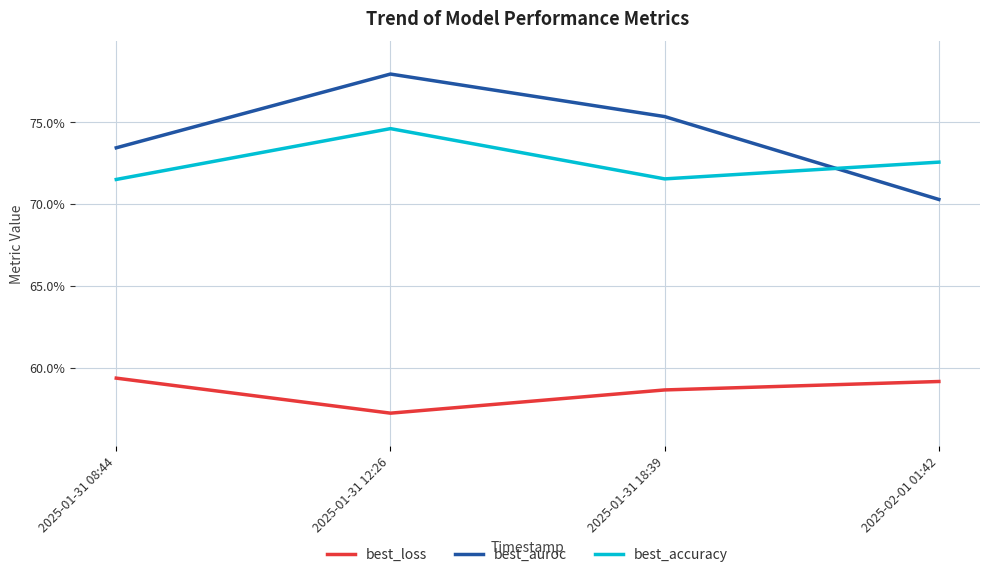

What is the highest value of the best_accuracy series?

0.7